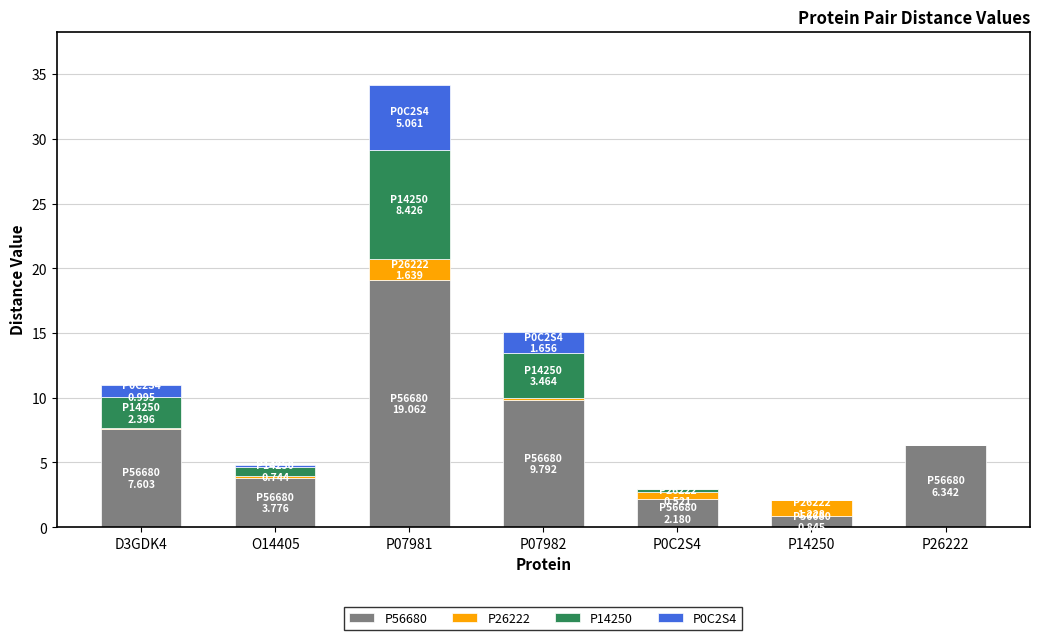

The value of P56680 at P07981 is 19.1. True or false?

True